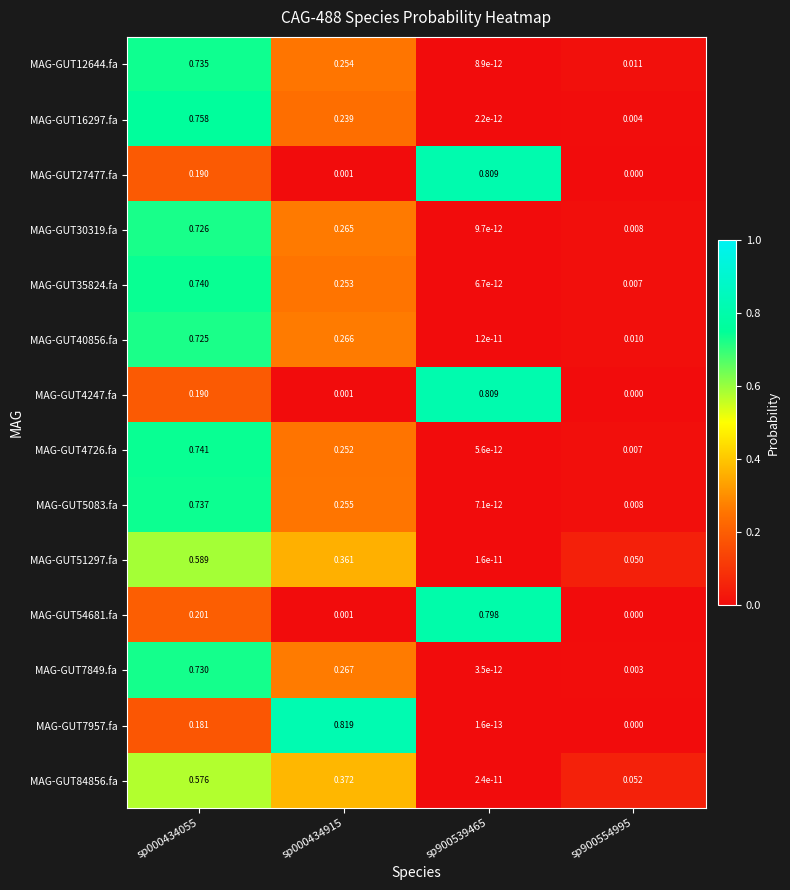

How many distinct data groups are displayed?

14